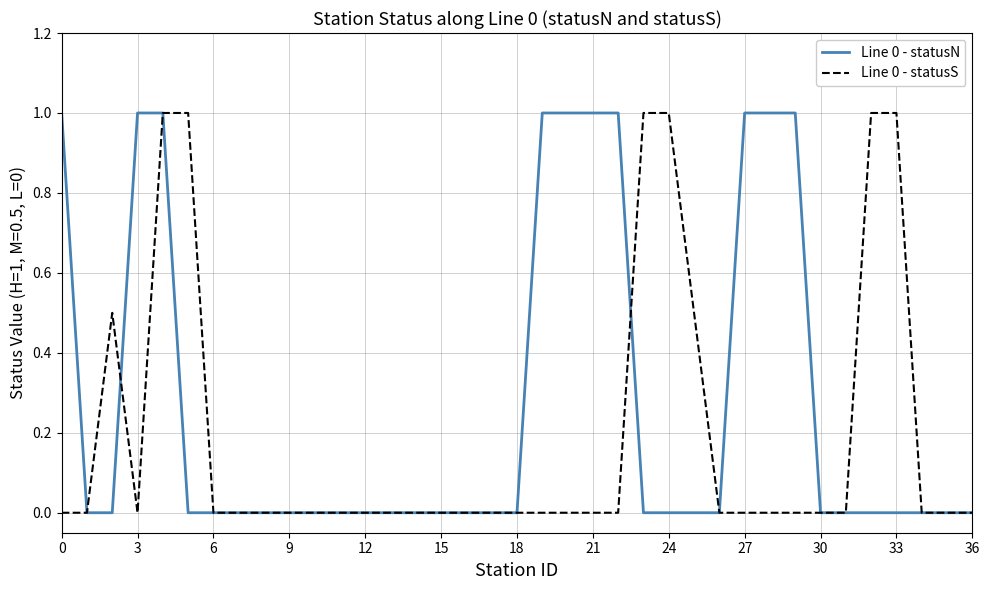

What is the maximum value for Line 0 - statusS?

1.0